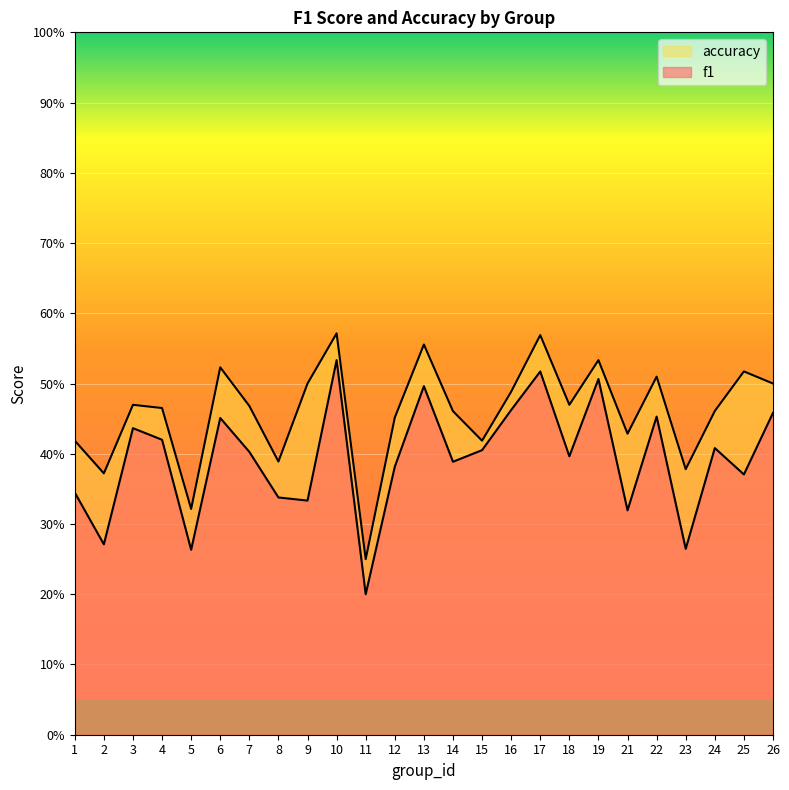

At which label does f1 reach its peak?

10